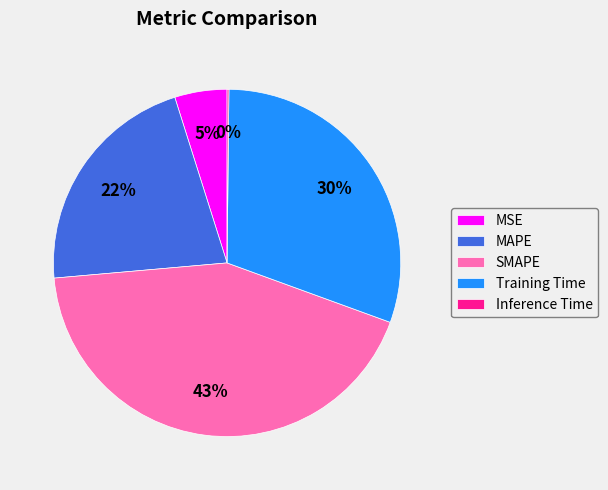

The SMAPE slice represents 43% of the pie. True or false?

True